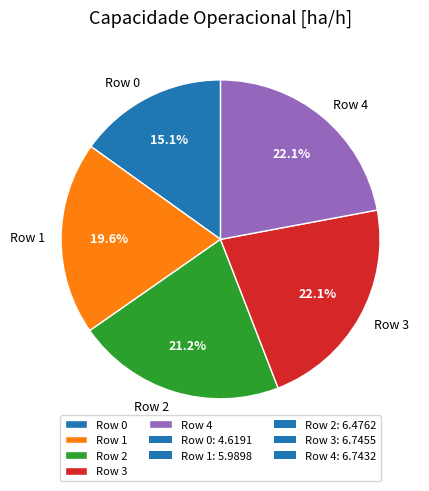

Count the number of slices in the pie.

5